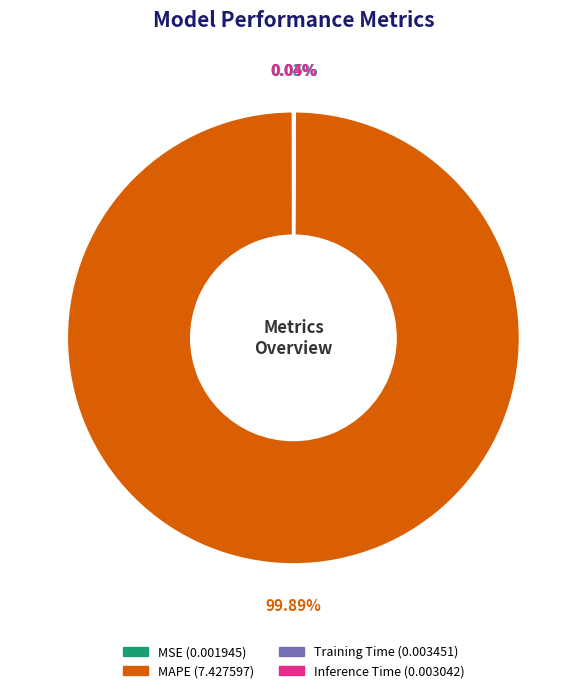

Does MAPE represent more than half of the total?

Yes